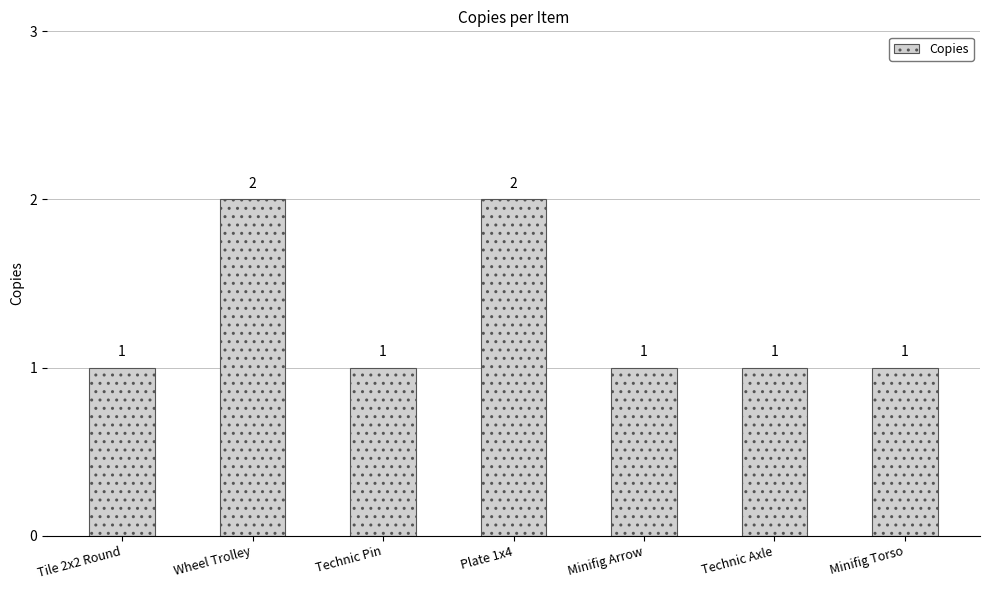

What is the difference between the maximum and second lowest values?

1